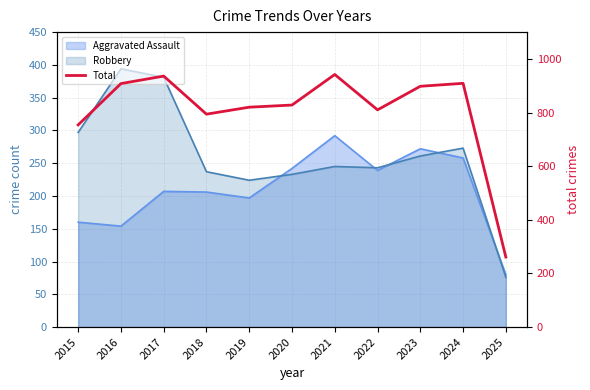

Between 2016 and 2024, which is larger?

2024